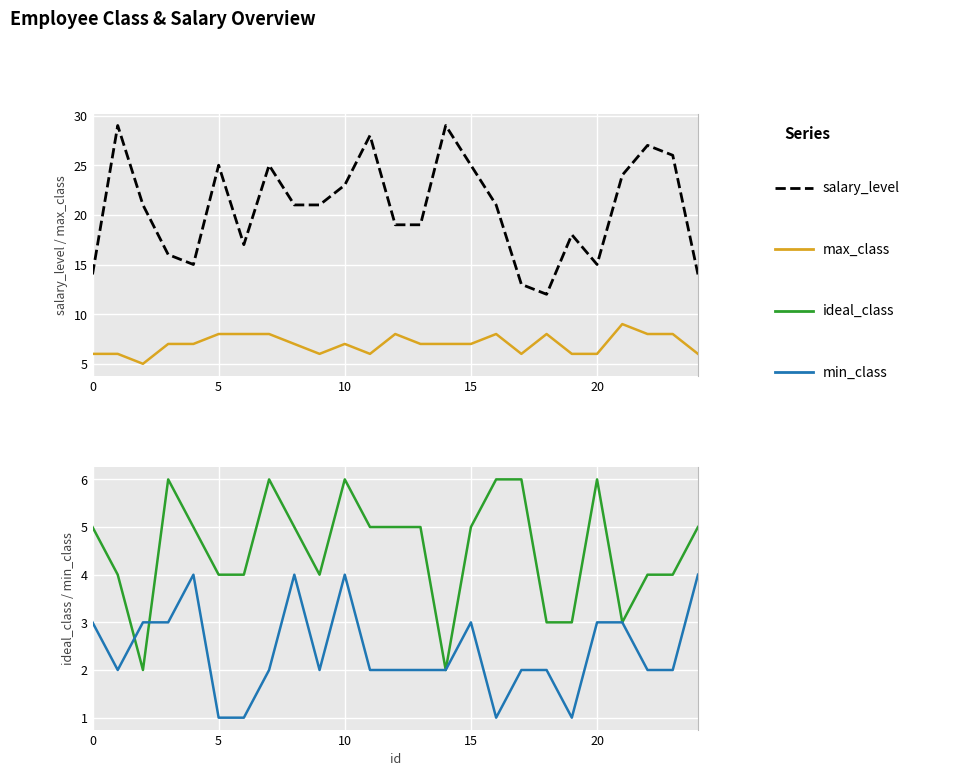

The min_class series shows 1 at 21. True or false?

False